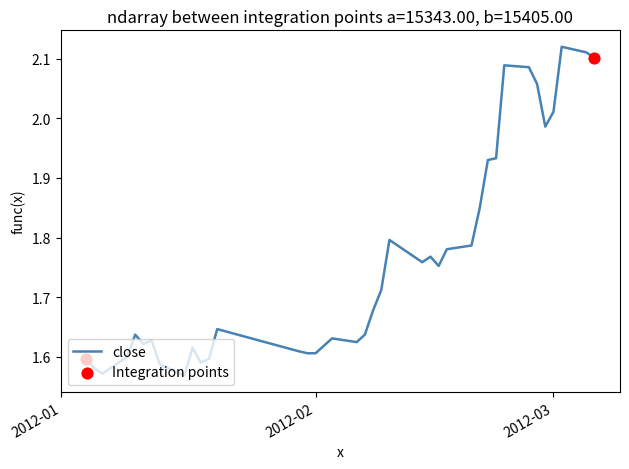

What is the difference between the maximum and minimum values?

0.6